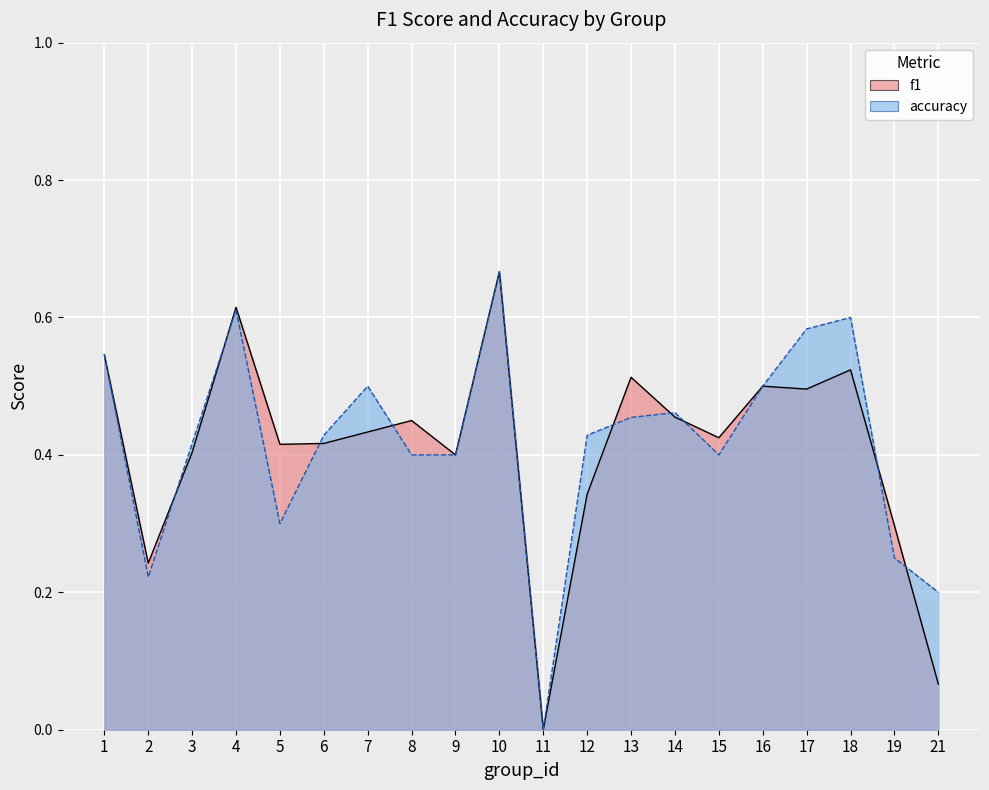

How many interior local valleys does the accuracy series have?

4